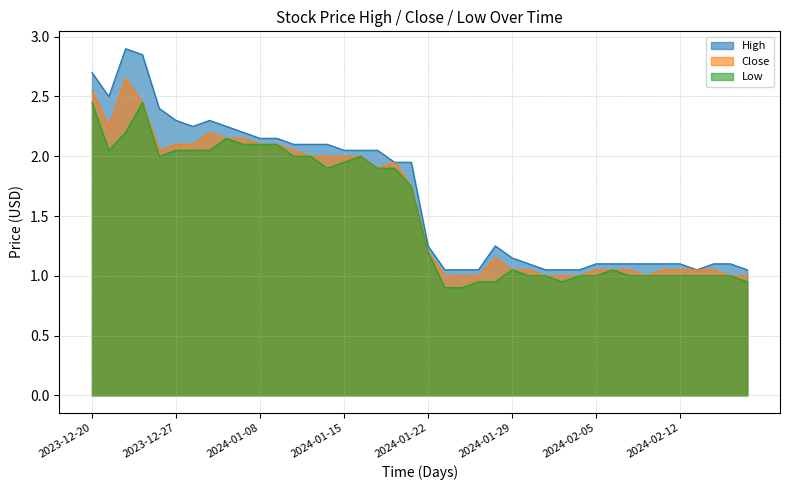

Which series has the largest range (max minus min)?

High